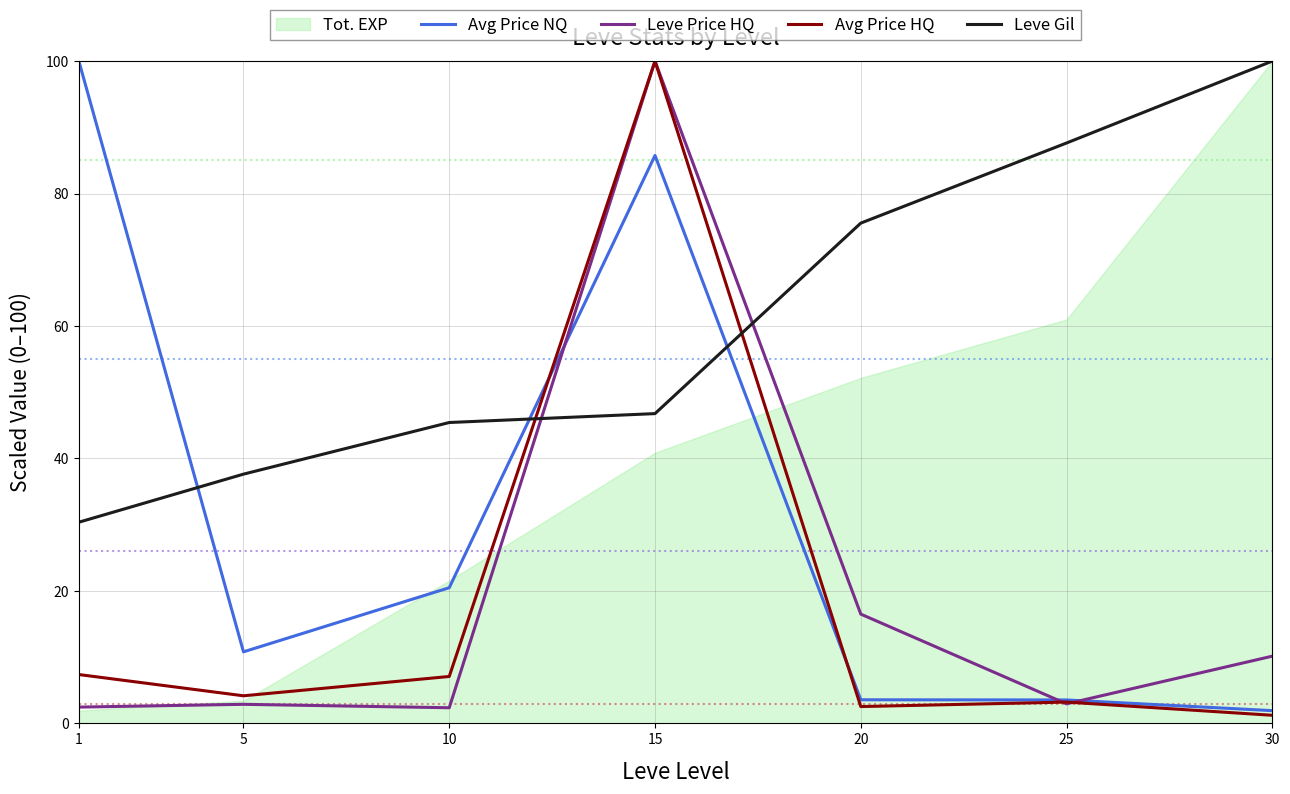

Read the Leve Gil value at 10.

45.4